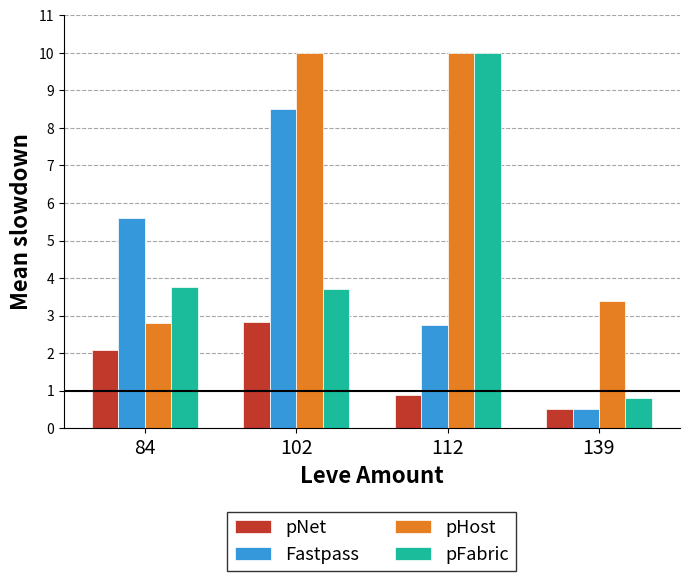

What is the sum of the Fastpass values at 84 and 139?

6.1